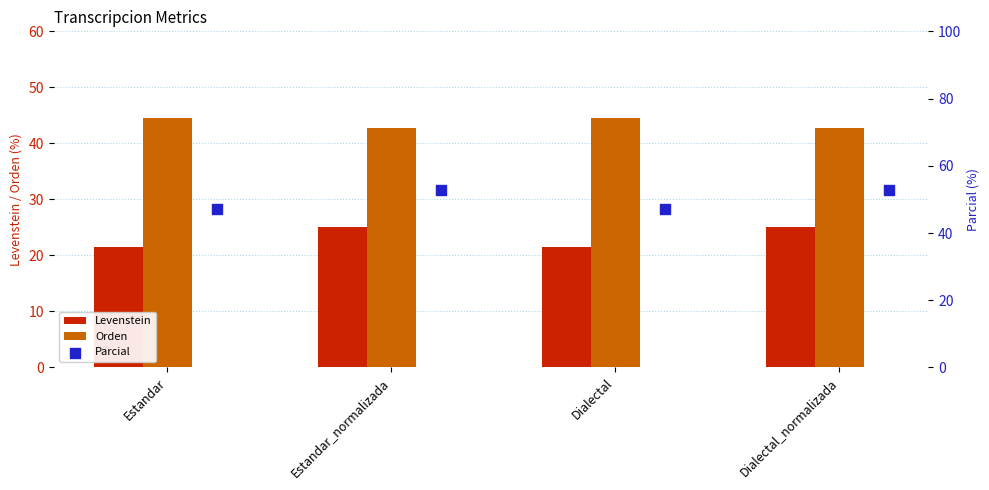

What is the approximate value of Levenstein at Dialectal?

21.5